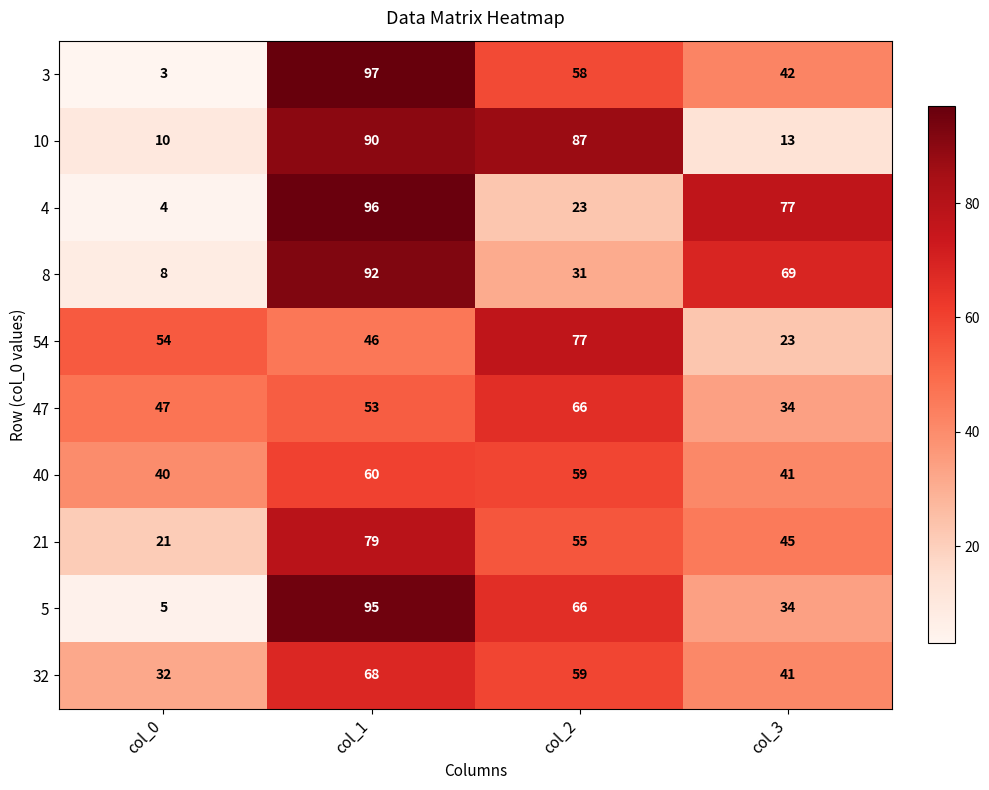

What is the approximate value of 32 at col_3?

41